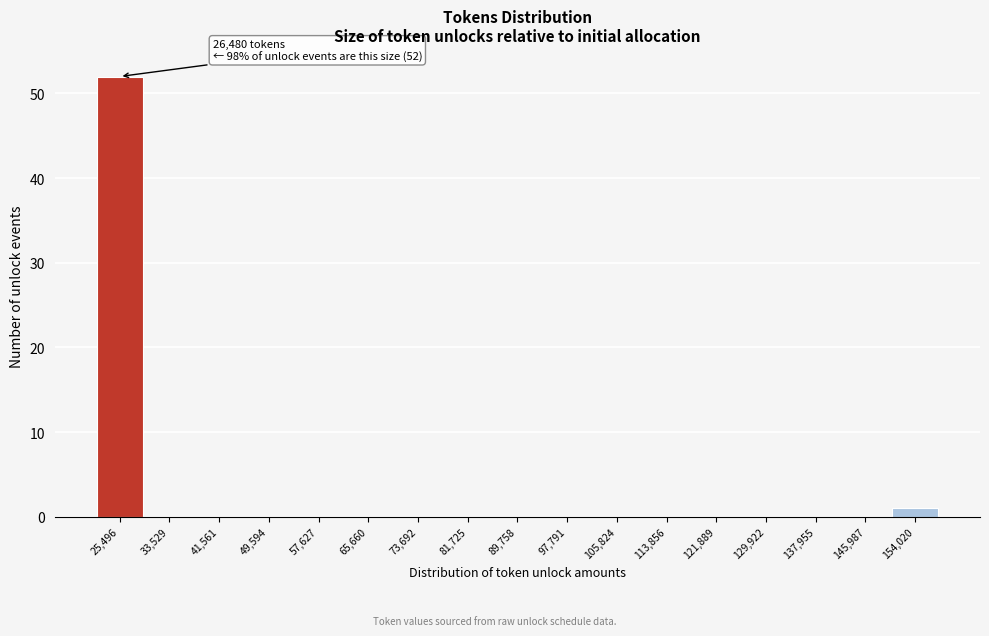

Which range on the x-axis has the tallest bar?

21000 to 30000